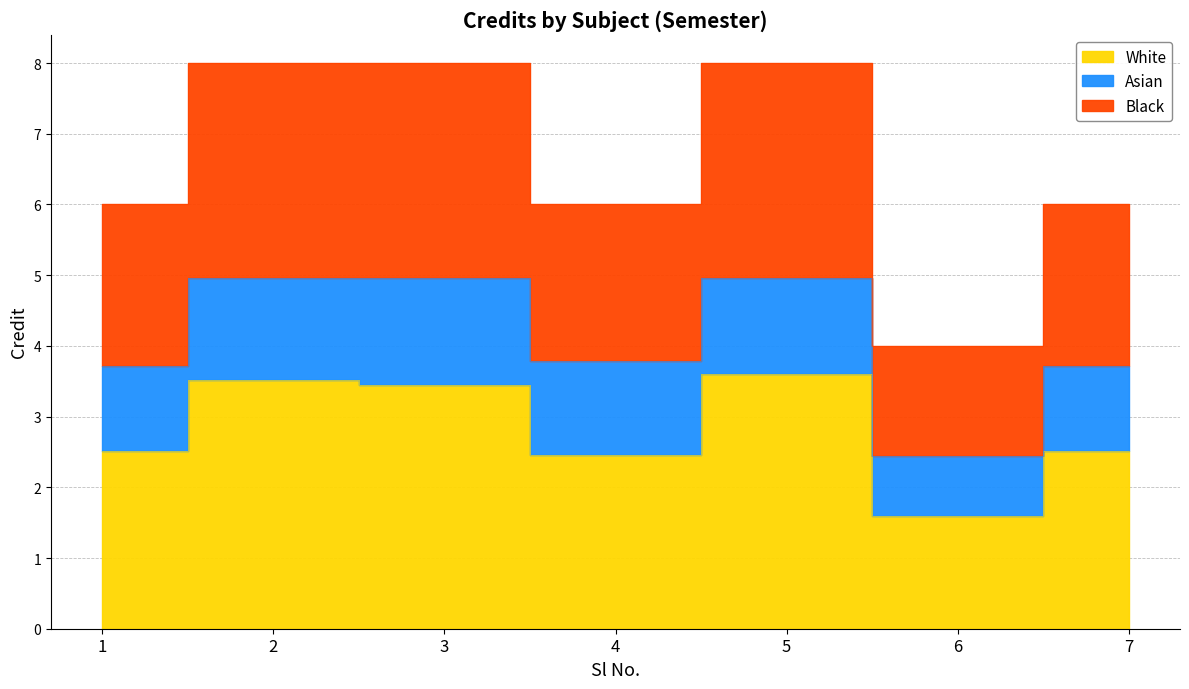

At which label does the data first exceed 6?

2